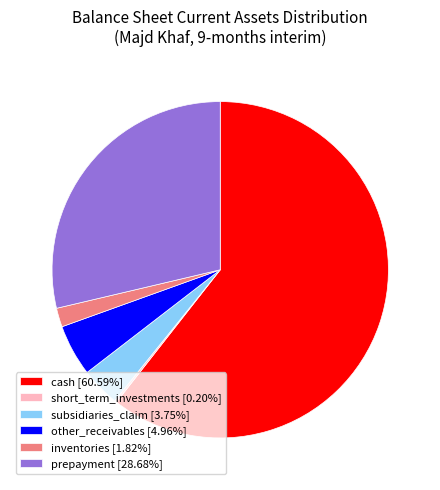

What is the largest slice in the pie chart?

cash